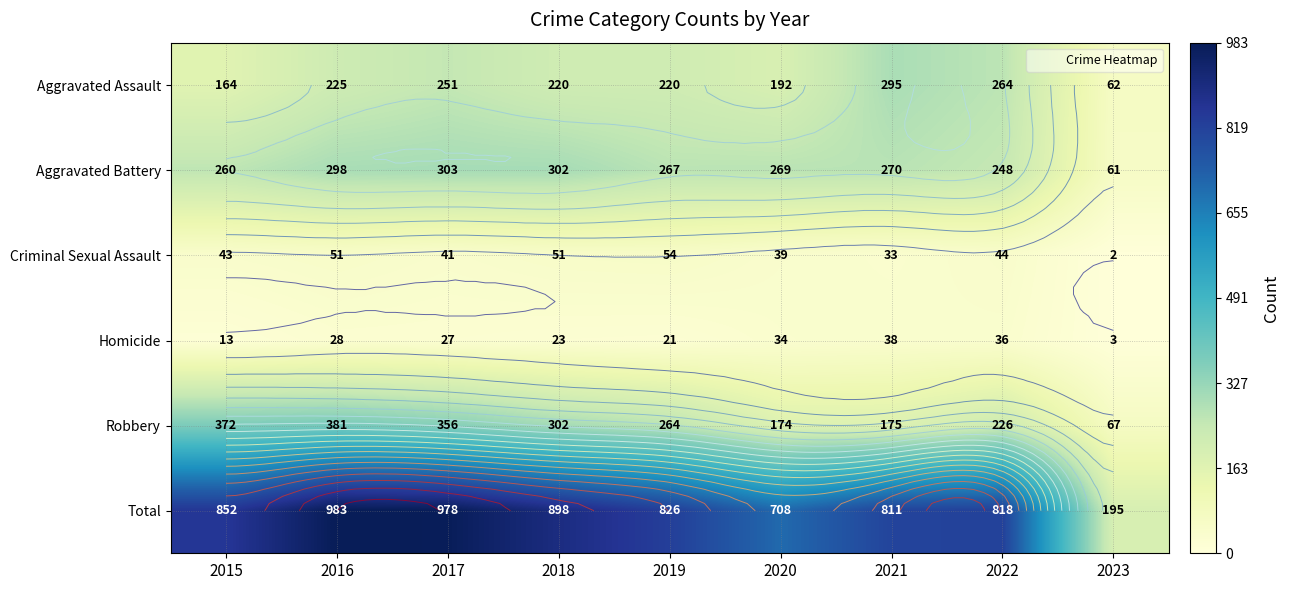

Rank the series at 2015 from highest to lowest value.

Total, Robbery, Aggravated Battery, Aggravated Assault, Criminal Sexual Assault, Homicide